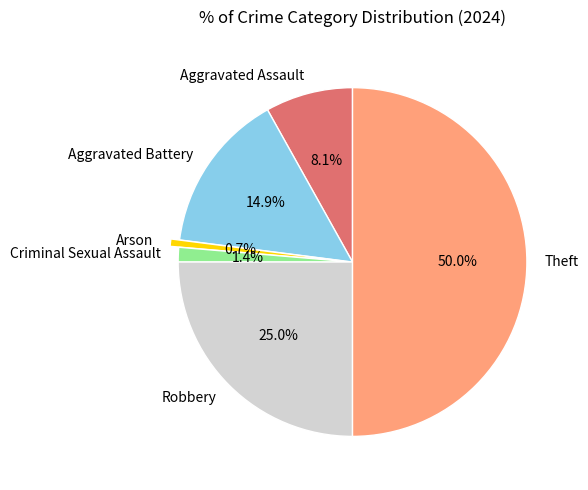

How many slices are in this pie chart?

6